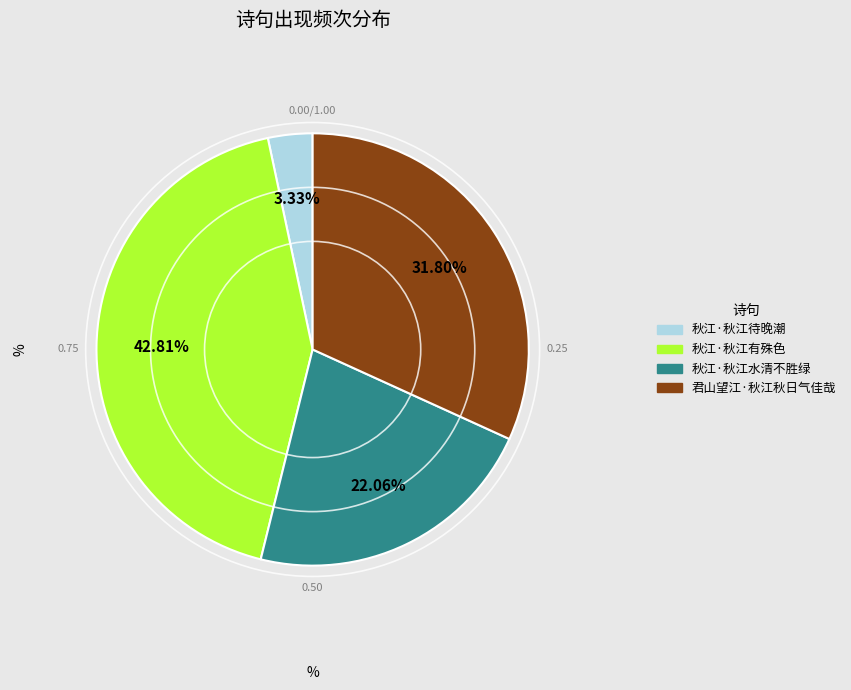

Is it true that 君山望江·秋江秋日气佳哉 is 22% of the pie?

False